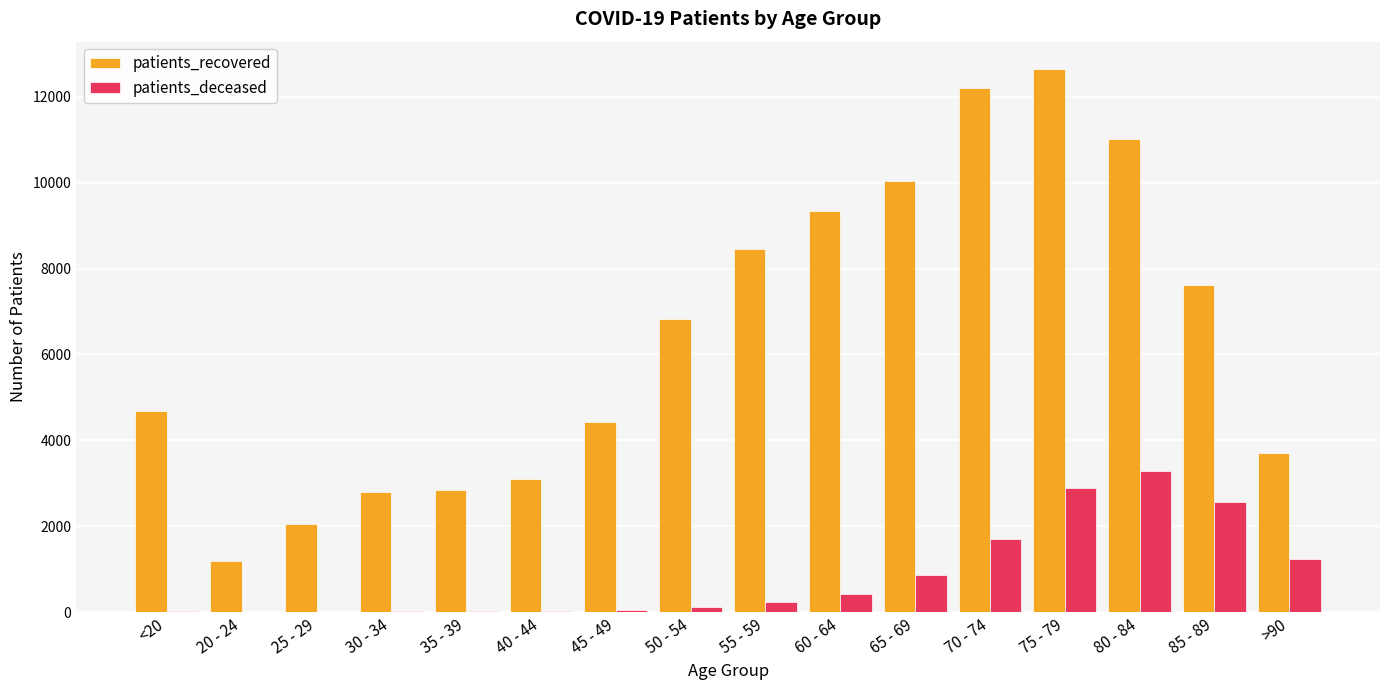

What is the average value of the patients_deceased series?

842